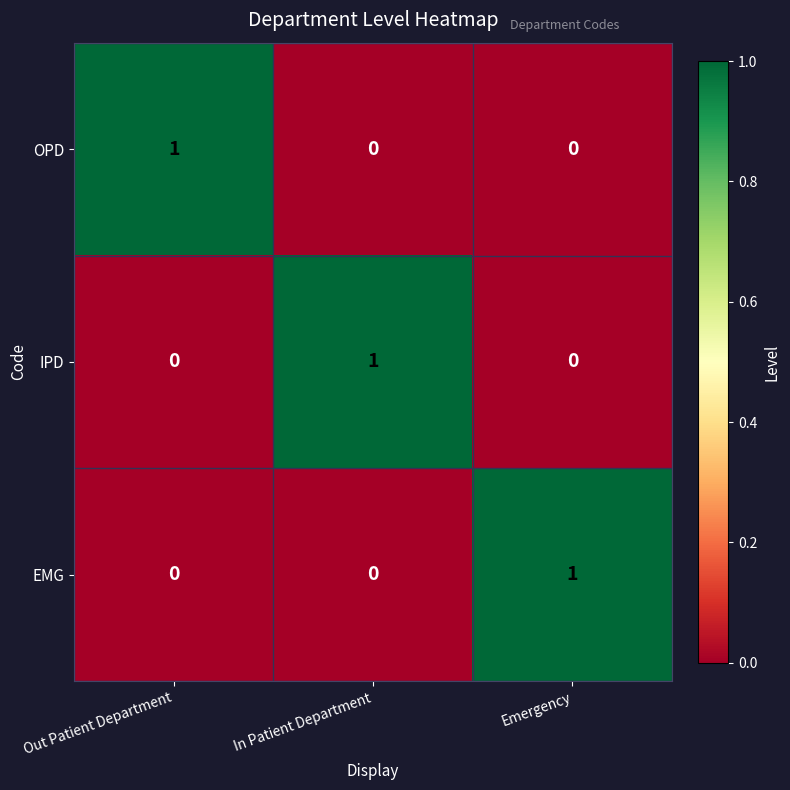

Is the value of OPD at Out Patient Department greater than the value of IPD at Out Patient Department?

Yes